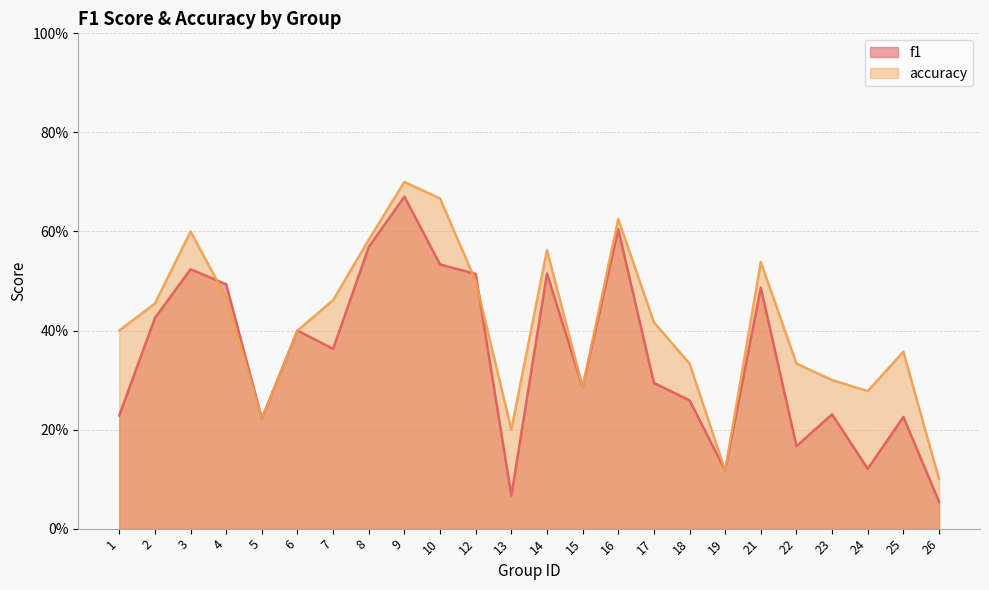

What are all the series names shown in the legend?

f1, accuracy